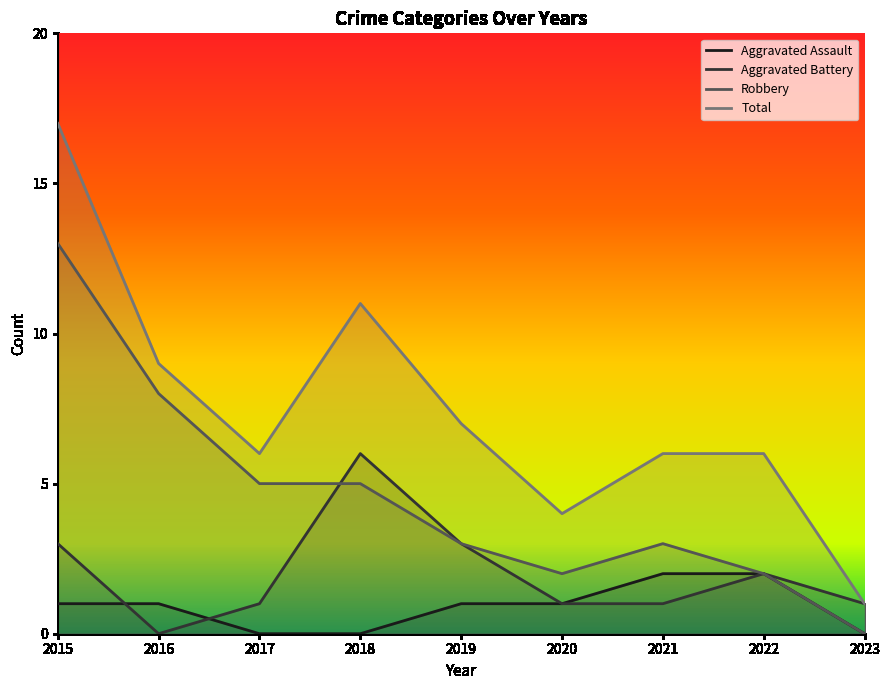

What is the value of the Robbery point at the 2nd from the left?

8